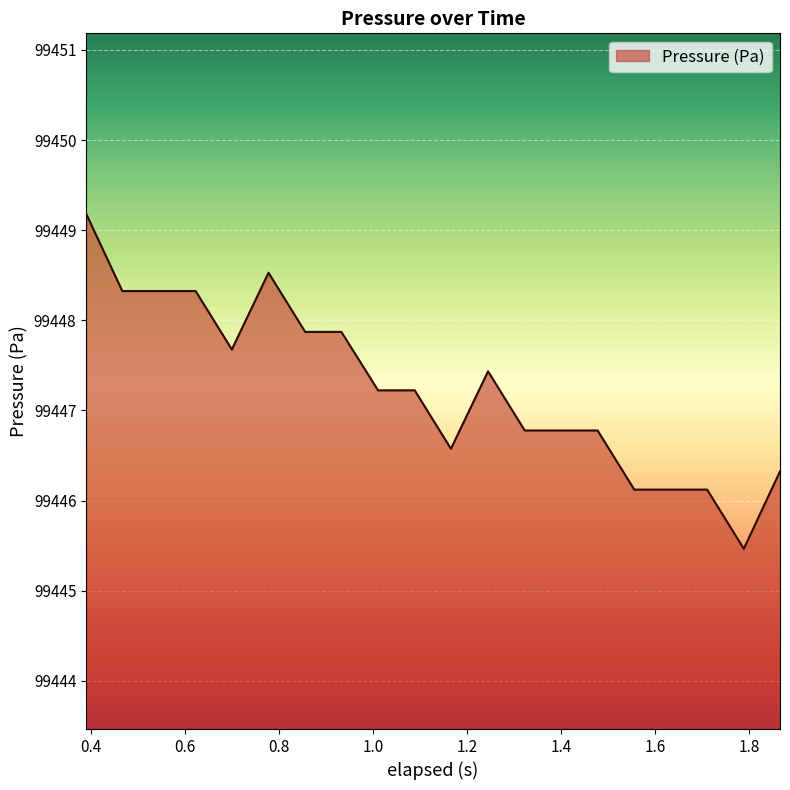

Reading left to right, what are all the values shown in this chart?

99449.2	99448.3	99448.3	99448.3	99447.7	99448.5	99447.9	99447.9	99447.2	99447.2	99446.6	99447.4	99446.8	99446.8	99446.8	99446.1	99446.1	99446.1	99445.5	99446.3